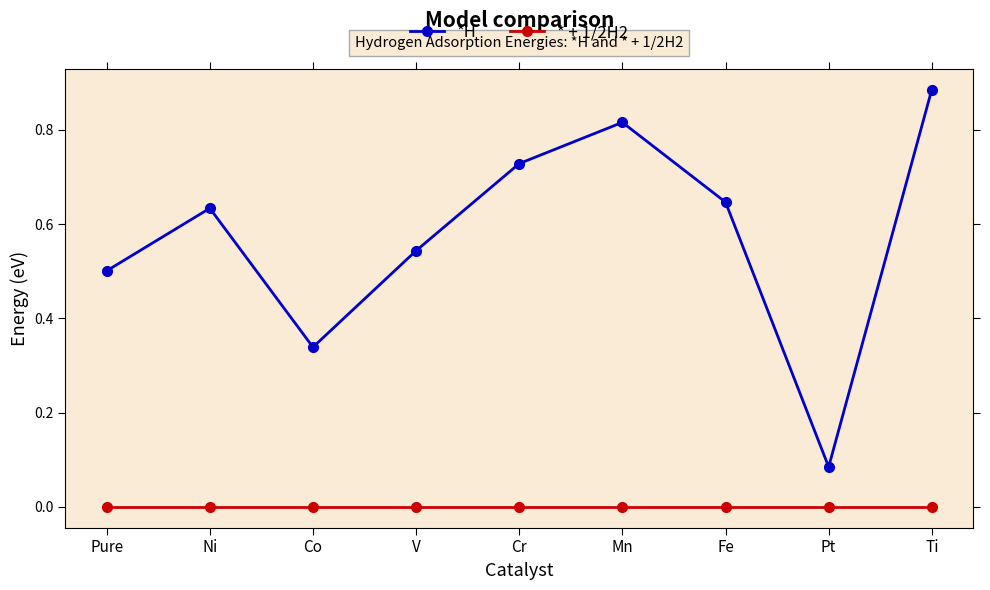

What position from the right is Ni?

8